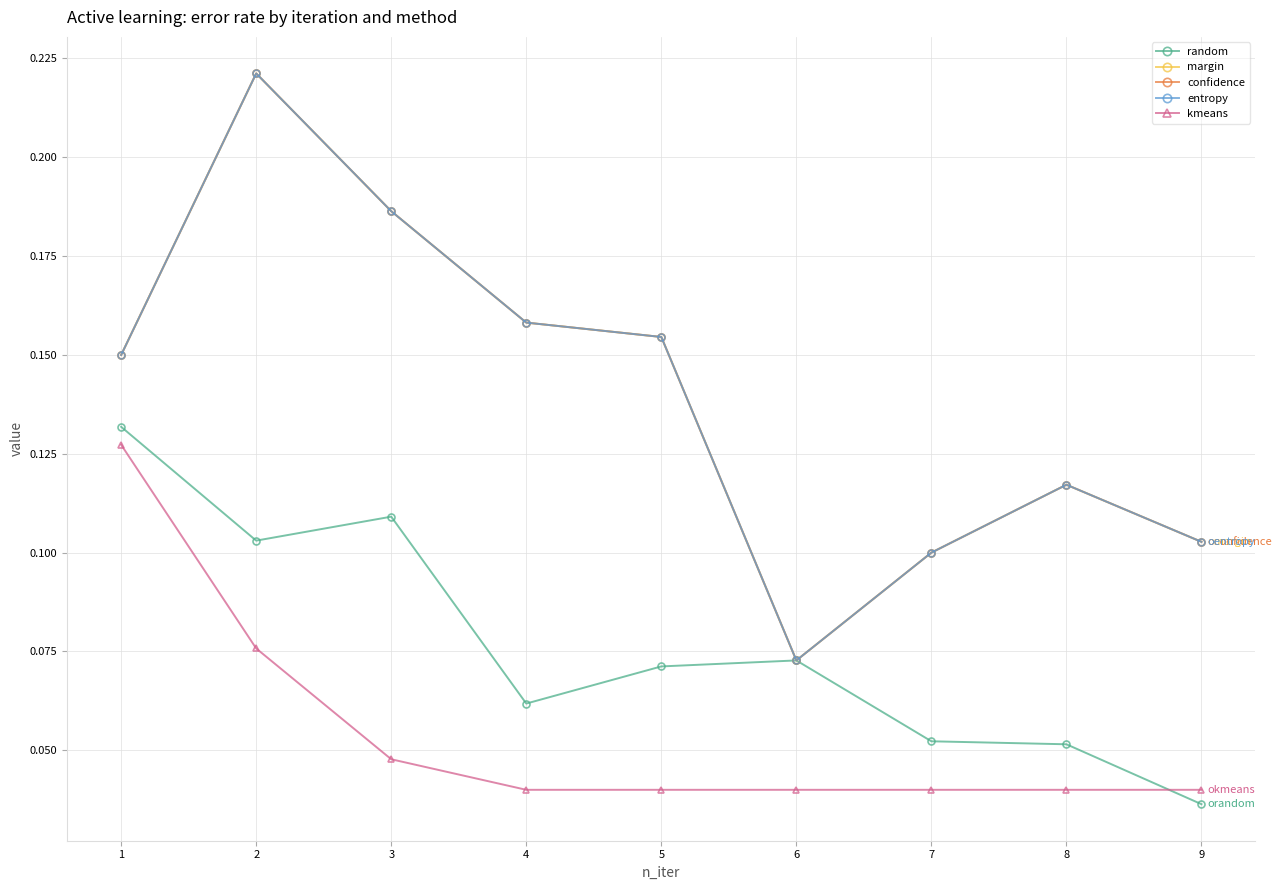

What is the total value across all series at 7?

0.4